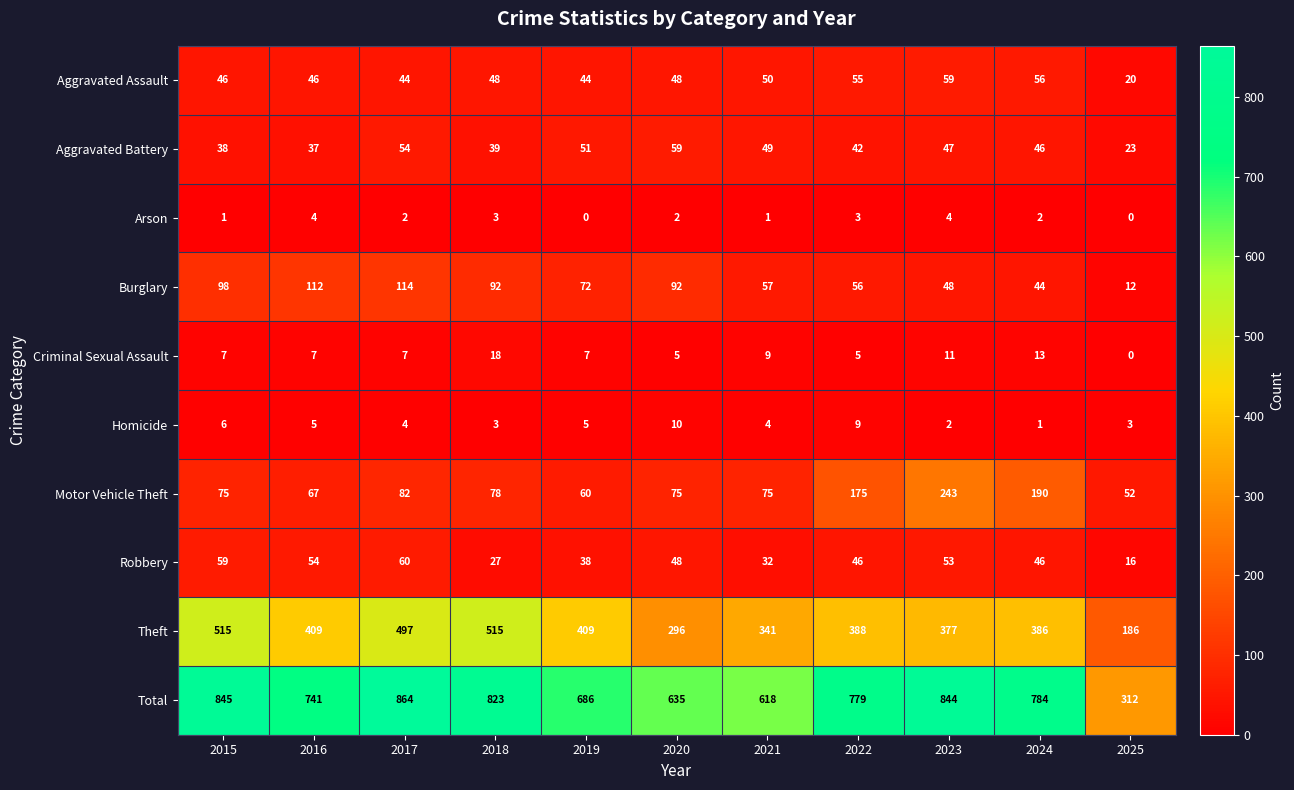

At 2016, list the series in order from smallest to largest.

Arson, Homicide, Criminal Sexual Assault, Aggravated Battery, Aggravated Assault, Robbery, Motor Vehicle Theft, Burglary, Theft, Total